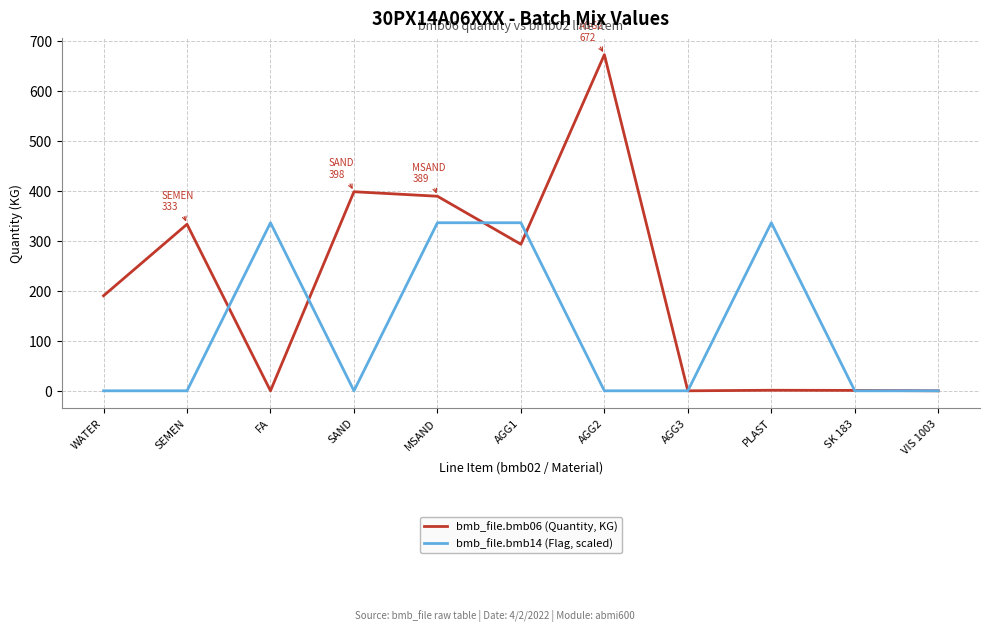

Does the chart have visible grid lines?

Yes